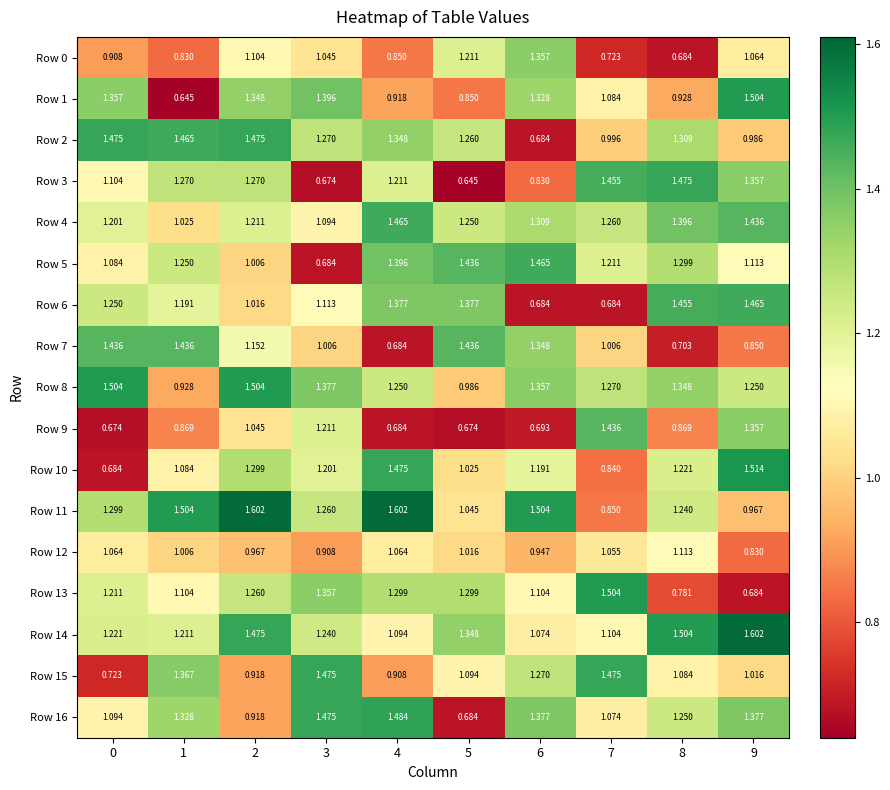

At how many categories does at least one series exceed 1?

10